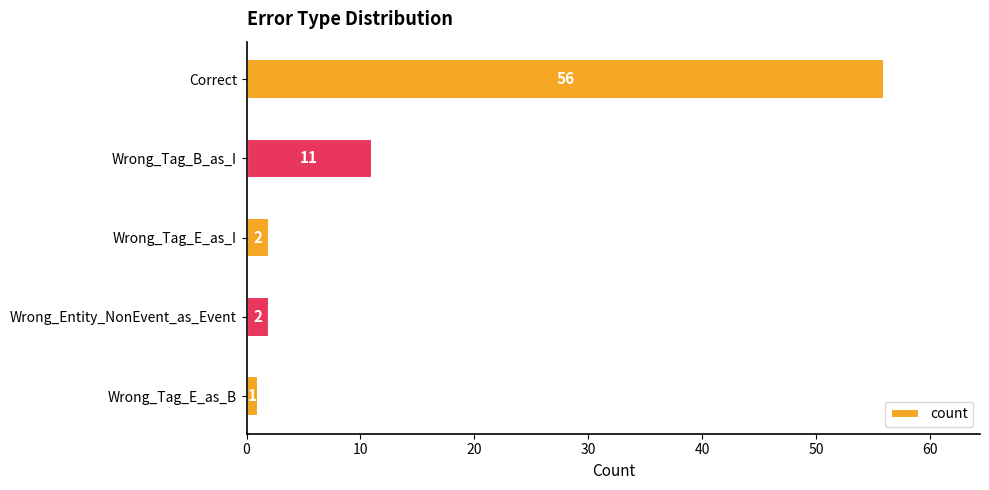

What is the difference between the maximum and minimum values?

55